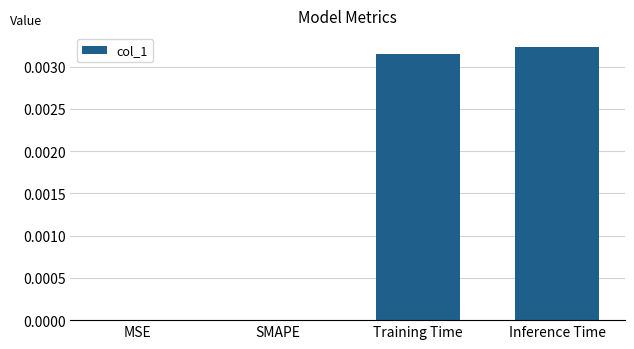

Are the bars grouped side by side (vs. stacked)?

No